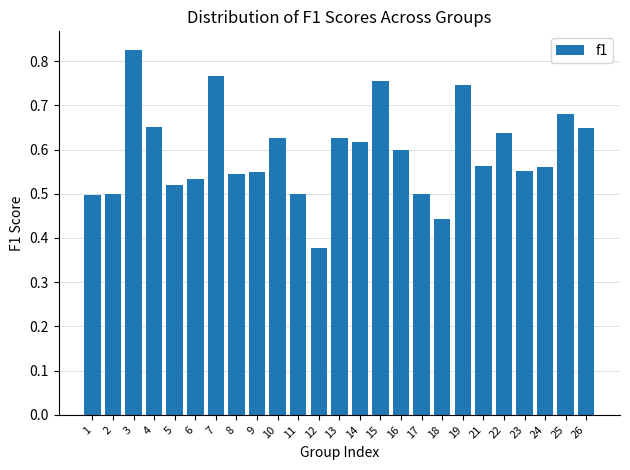

What is the sum of all values?

14.8